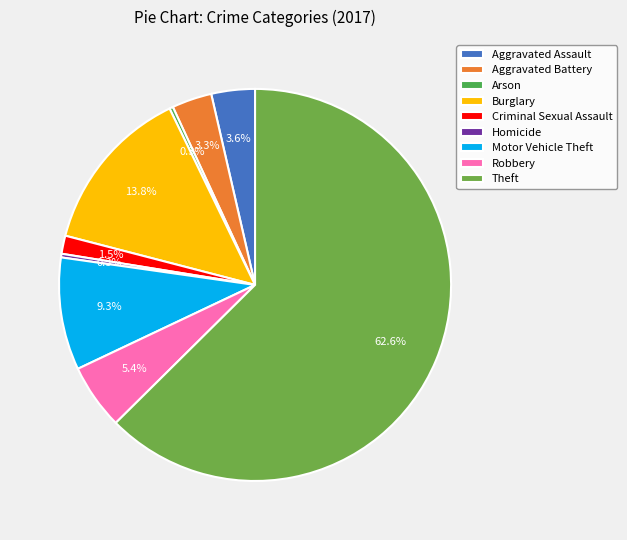

Is the sum of Burglary and Aggravated Battery greater than half?

No